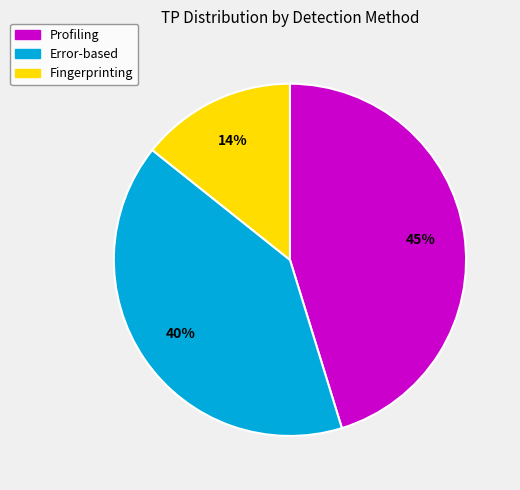

Between Error-based and Profiling, which is larger?

Profiling